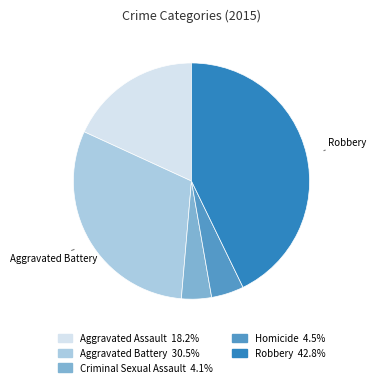

Is there any slice that represents more than half of the pie?

No